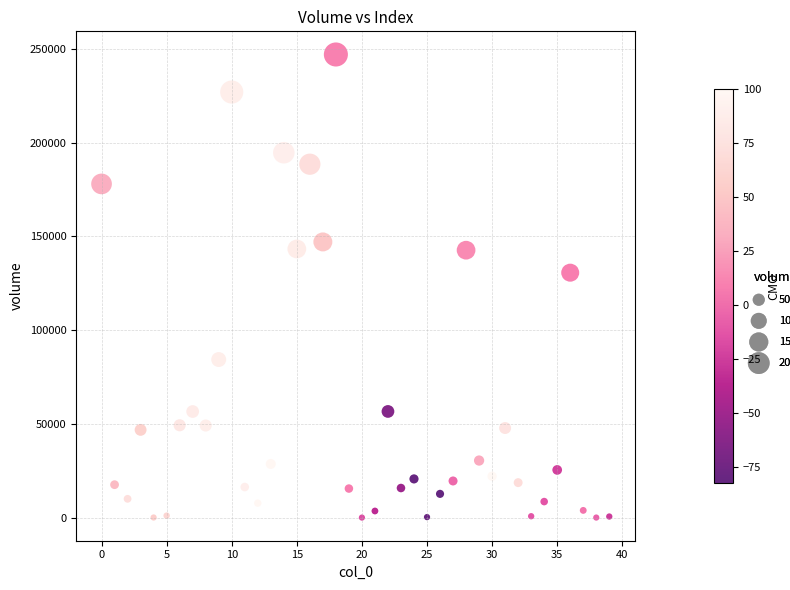

What is the range of Y values (max minus min)?

246988.5